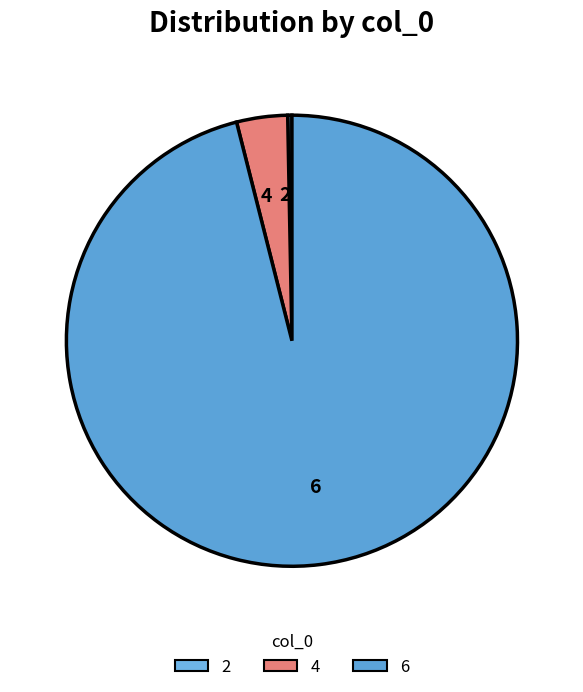

Rank the categories by value from highest to lowest.

6, 4, 2